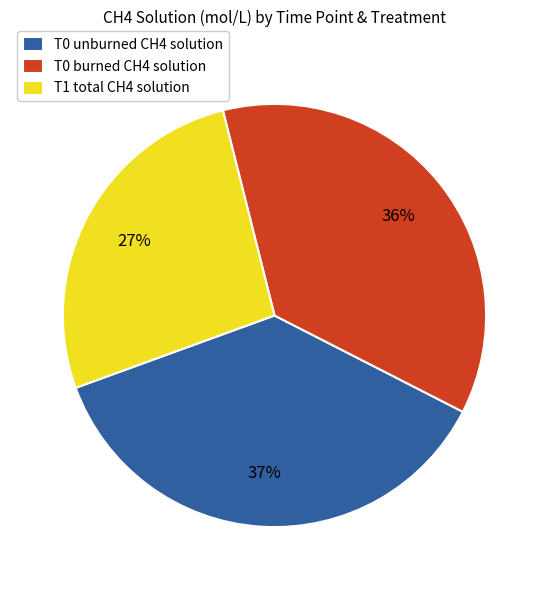

Is there any slice that represents more than half of the pie?

No